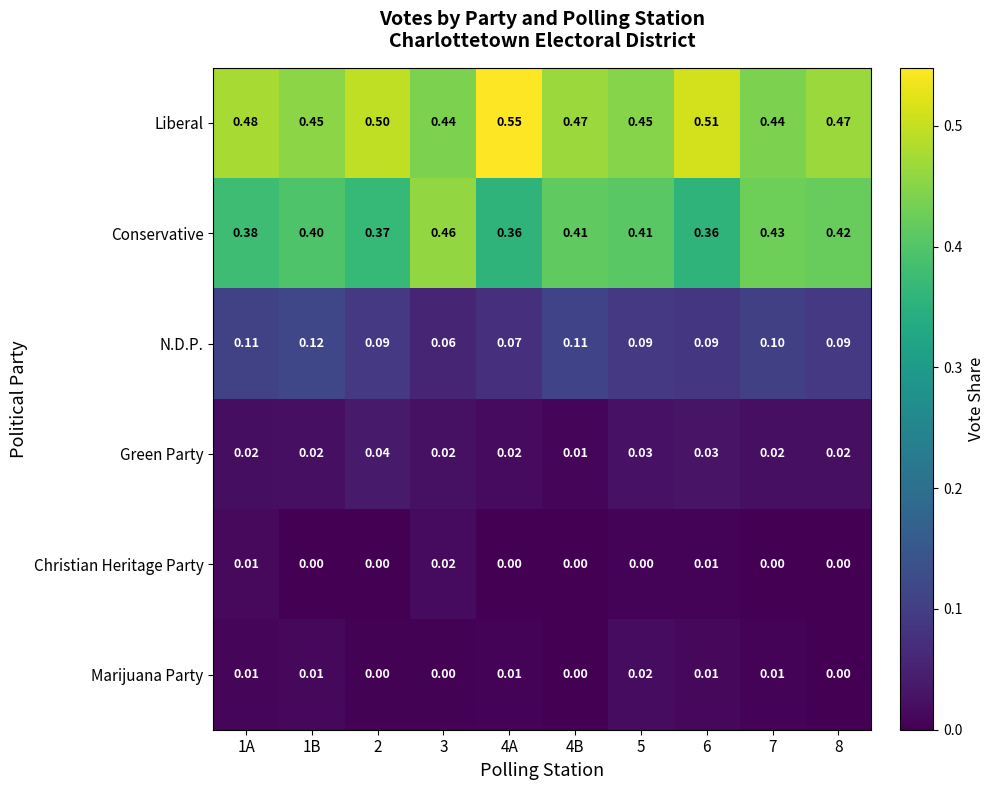

What is the total value across all series at 2?

1.0